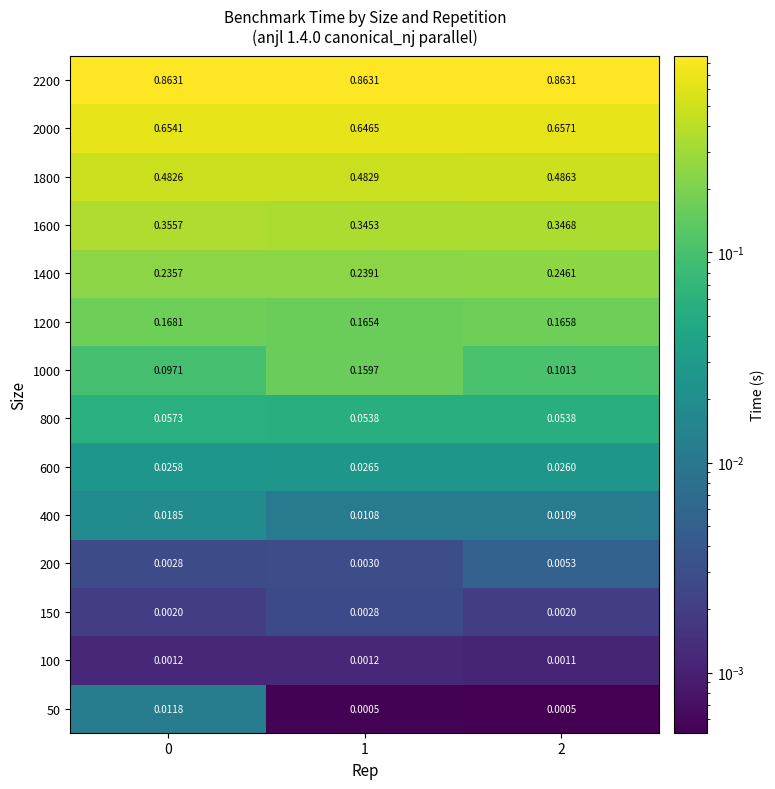

Reading left to right, list all the values displayed in this chart.

50: 0=0.0	1=0.0	2=0.0
100: 0=0.0	1=0.0	2=0.0
150: 0=0.0	1=0.0	2=0.0
200: 0=0.0	1=0.0	2=0.0
400: 0=0.0	1=0.0	2=0.0
600: 0=0.0	1=0.0	2=0.0
800: 0=0.1	1=0.1	2=0.1
1000: 0=0.1	1=0.2	2=0.1
1200: 0=0.2	1=0.2	2=0.2
1400: 0=0.2	1=0.2	2=0.2
1600: 0=0.4	1=0.3	2=0.3
1800: 0=0.5	1=0.5	2=0.5
2000: 0=0.7	1=0.6	2=0.7
2200: 0=0.9	1=0.9	2=0.9